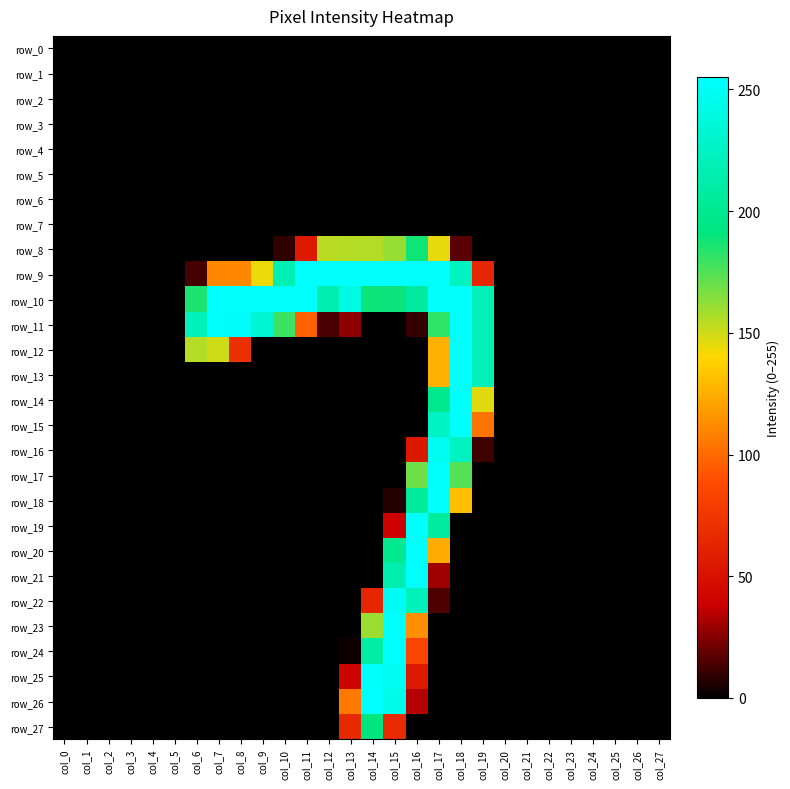

Which series has the largest total across all categories?

row_10